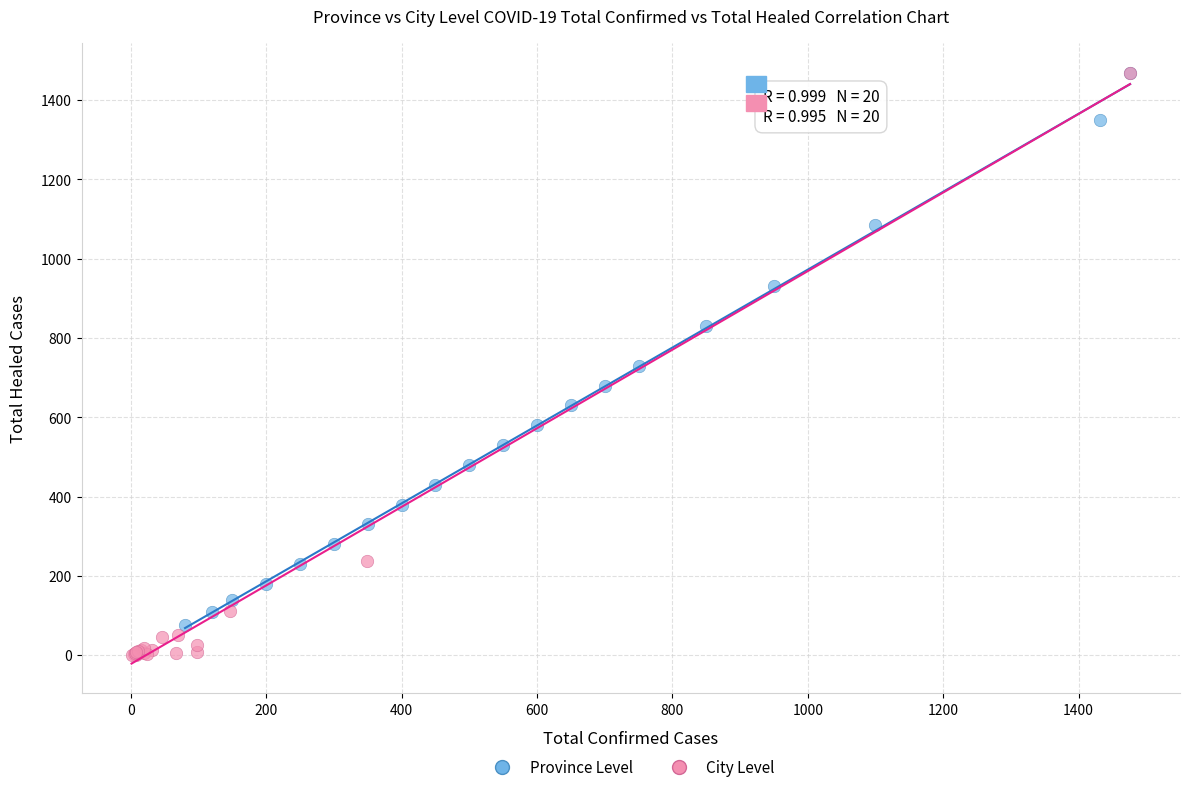

Which series has the largest Y range (max minus min)?

City Level